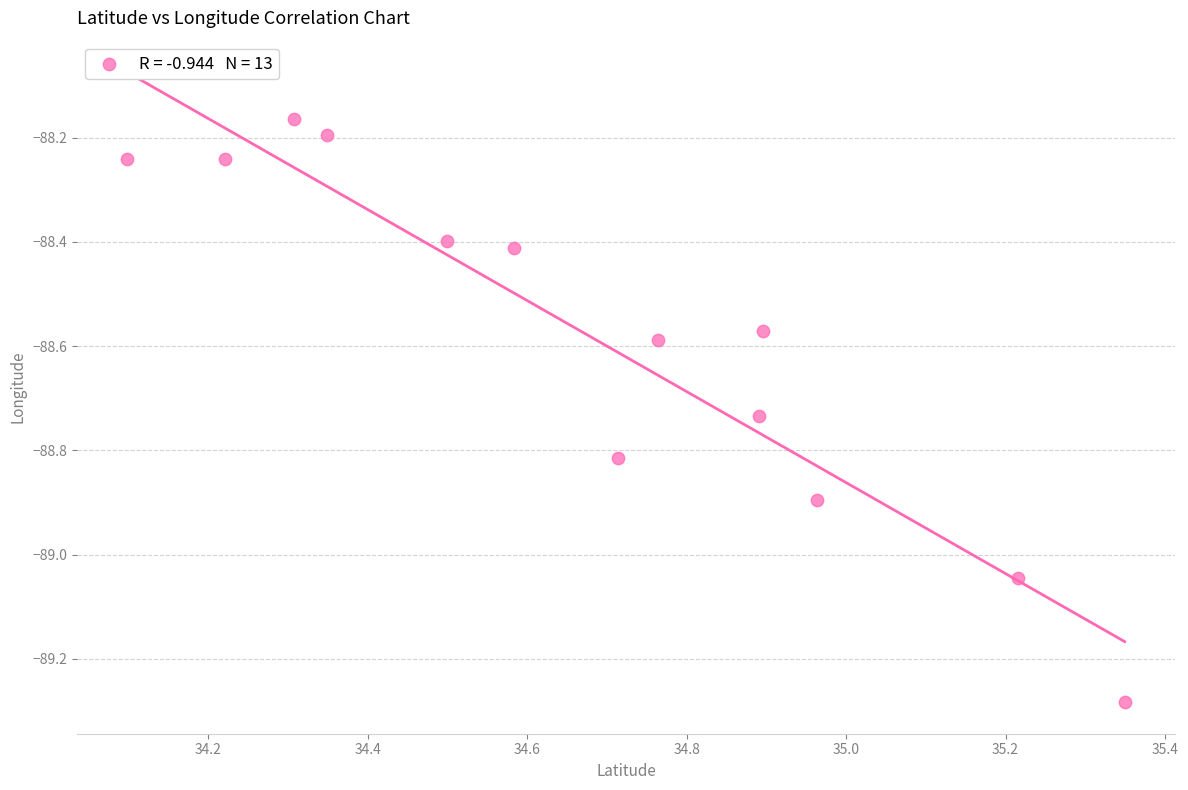

What is the range of Y values (max minus min)?

1.1